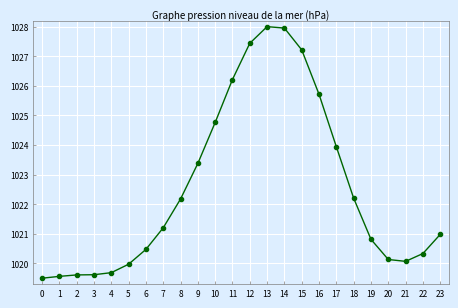

Which has a higher value, 21 or 16?

16